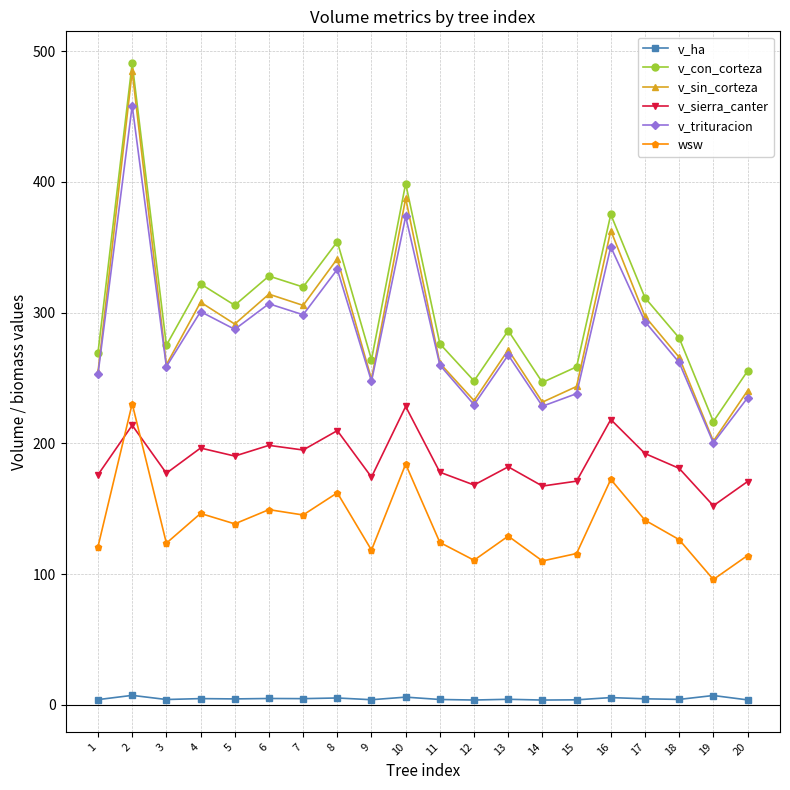

Is the value of v_ha at 4 greater than the value of v_sin_corteza at 1?

No